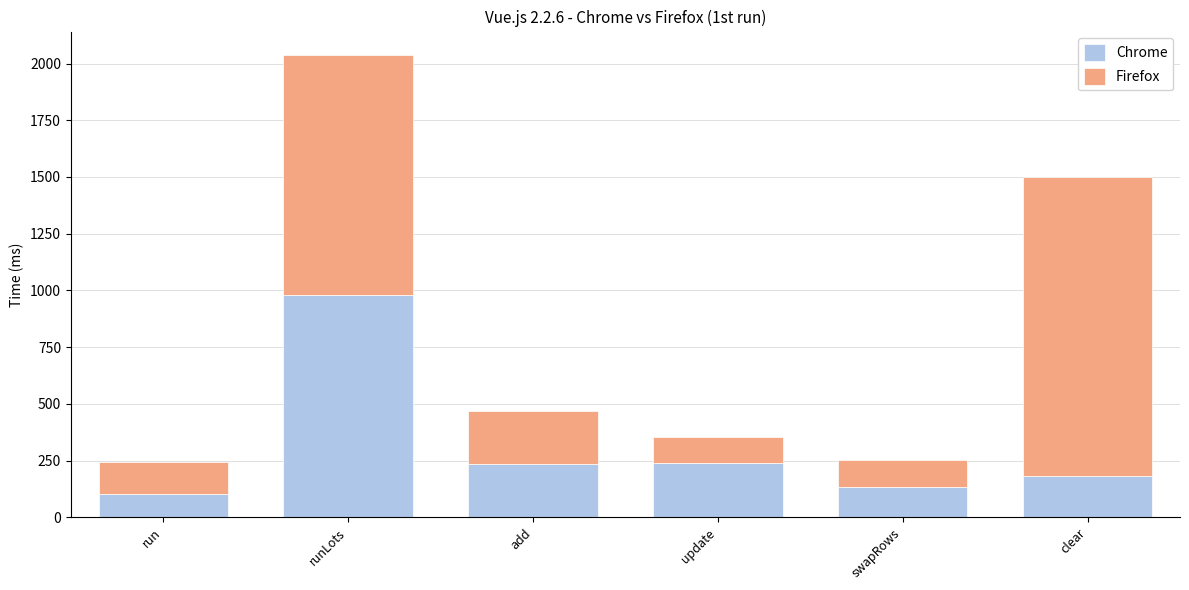

What is the total value across all series at swapRows?

253.0